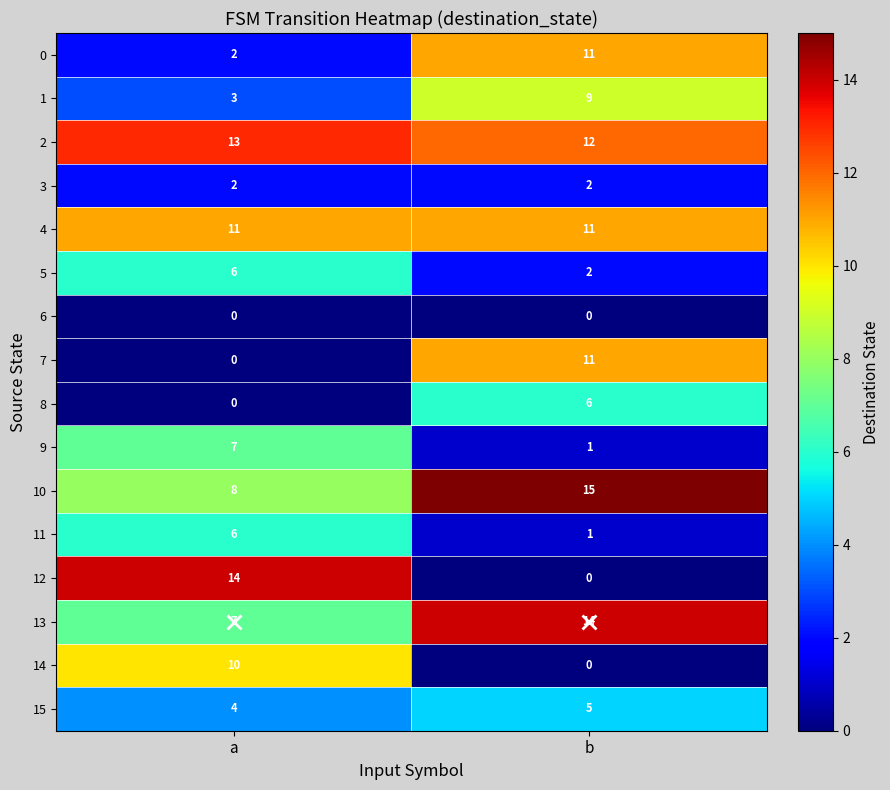

The 1 series shows 14 at b. True or false?

False